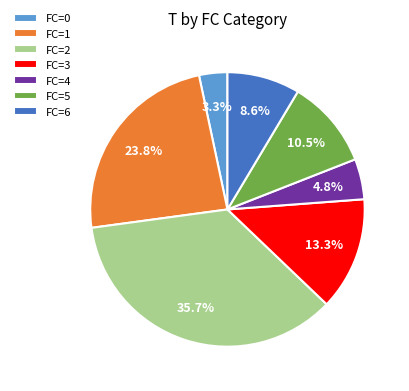

What is the ratio of the value at FC=6 to the value at FC=4?

1.8